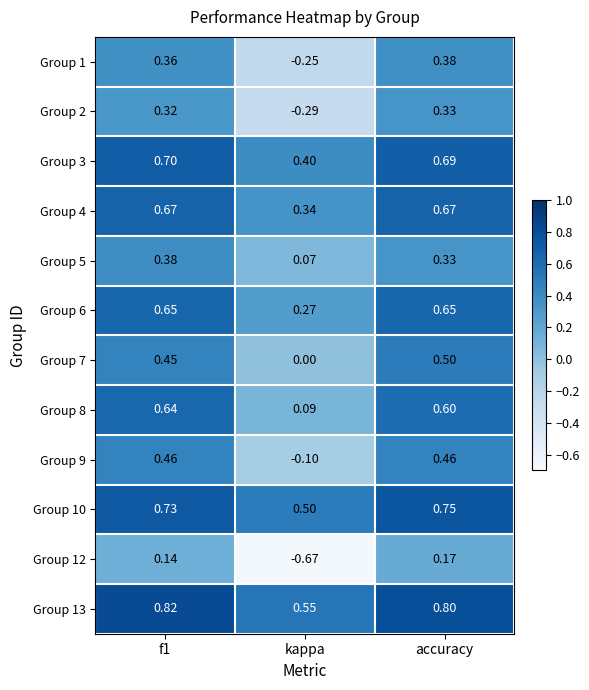

At which category is the sum across all series the highest?

accuracy